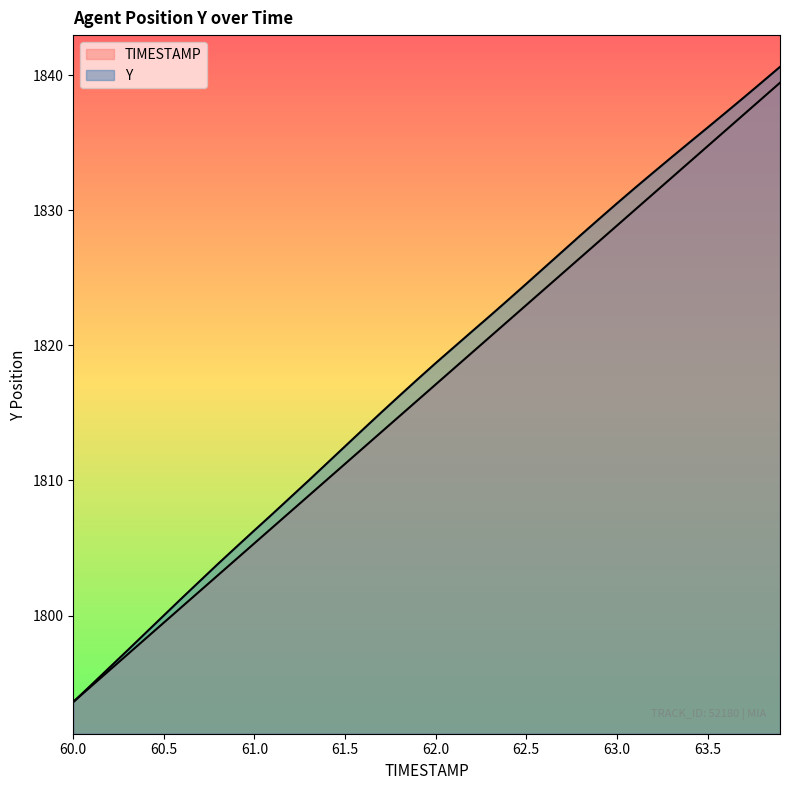

Rank the series by their average value, from highest to lowest.

Y, TIMESTAMP